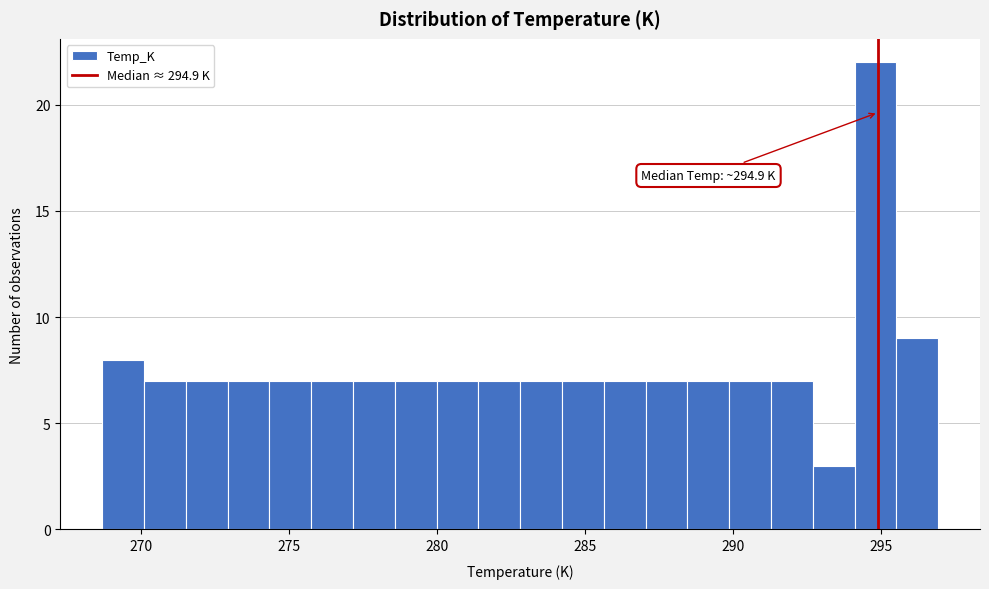

Around what value on the x-axis is the tallest bar? Give the approximate position of its centre, as read against the axis.

295.0